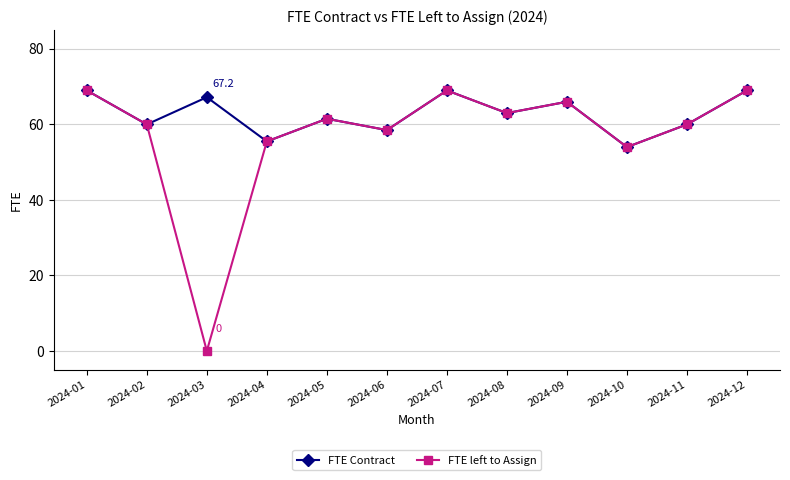

How many data points in FTE Contract are less than 63?

6